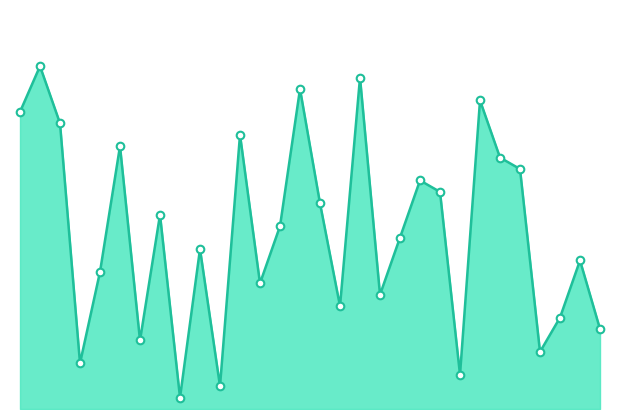

Which series has the largest Y range (max minus min)?

FGA_RANK_line